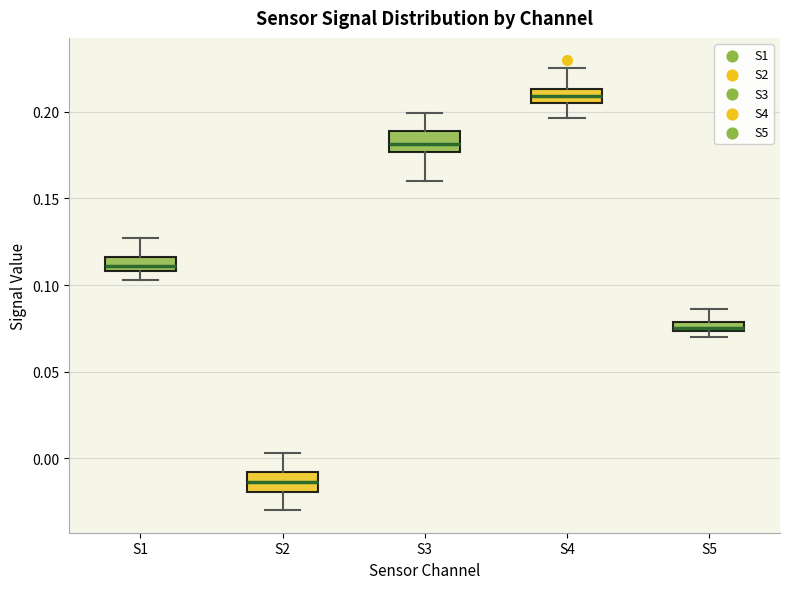

Where does the lower whisker of the box for S3 end on the y-axis? The values are not printed on the chart, so give them approximately, as read against the axis.

0.160